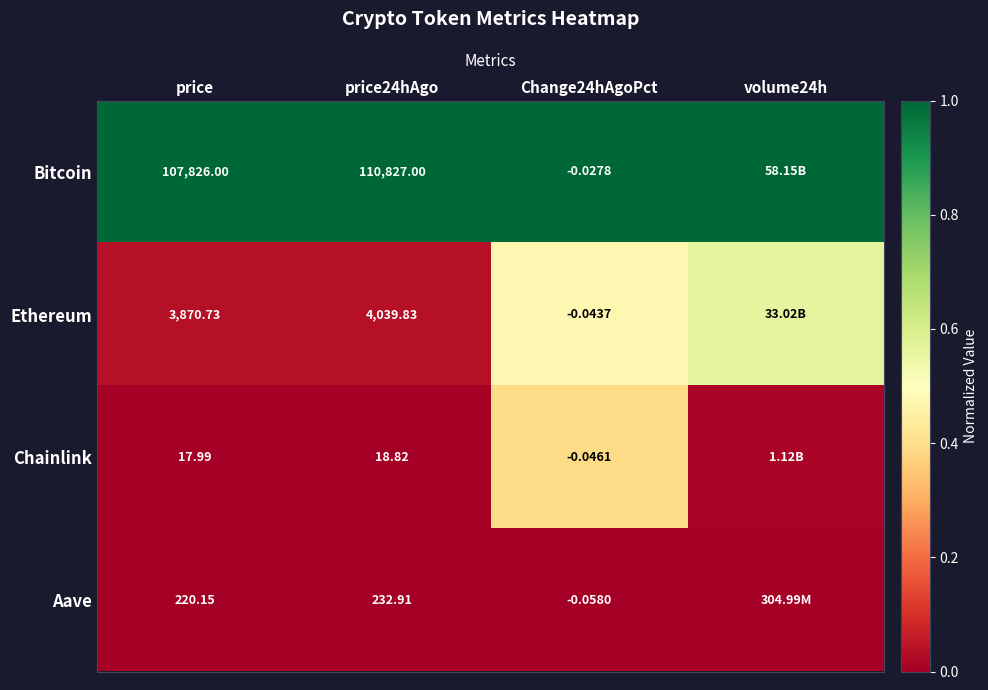

True or false: Aave has a value of 0.0 at price.

False